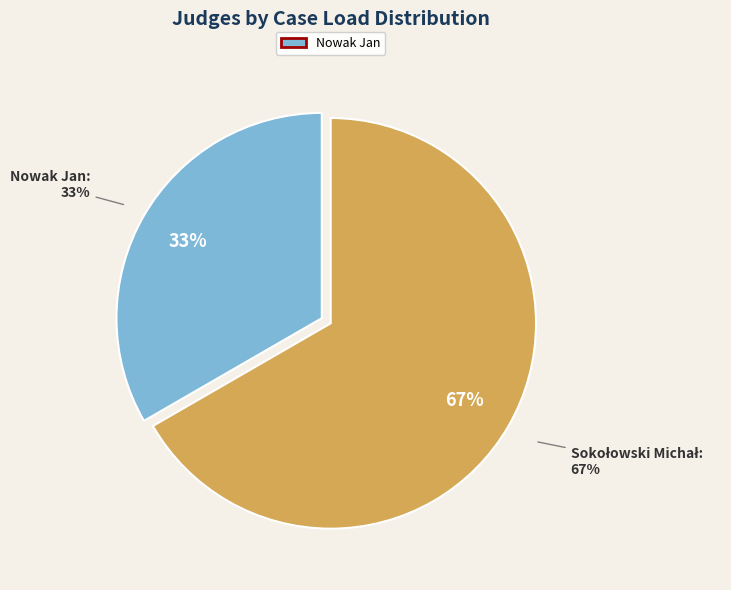

Approximately how many times larger is the value at Nowak Jan compared to Sokołowski Michał?

0.5